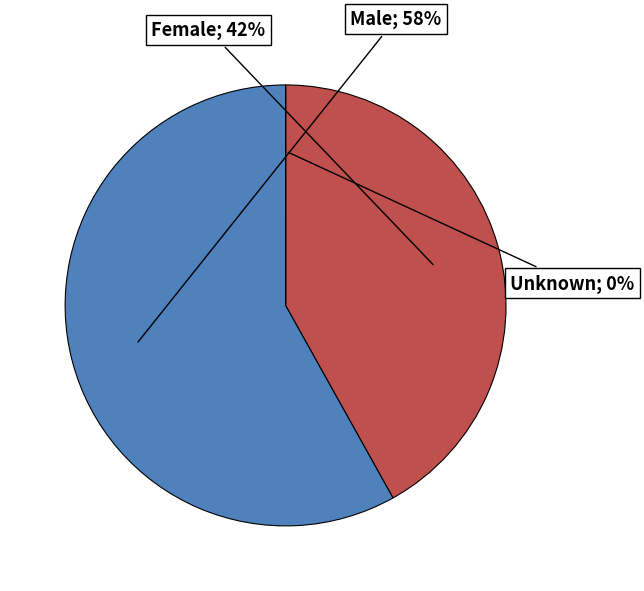

To the nearest percent, what is the average slice percentage?

33%